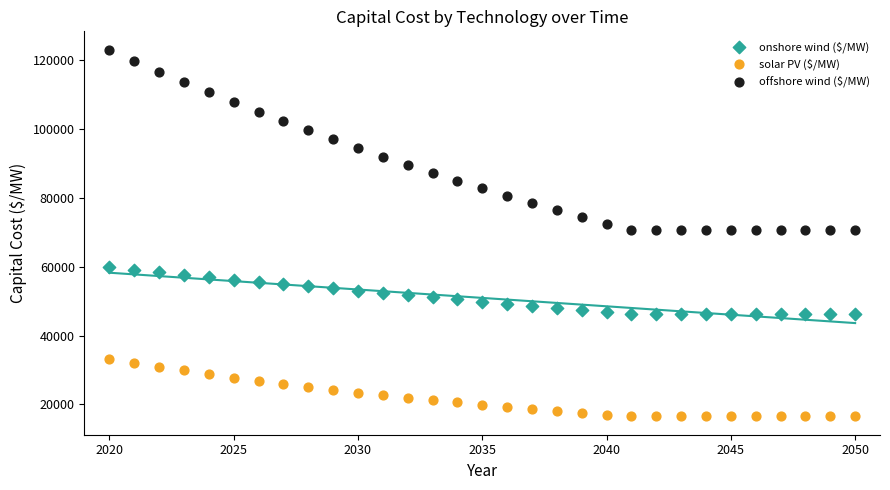

Across all data points, what is the range of X values (max minus min)?

30.0